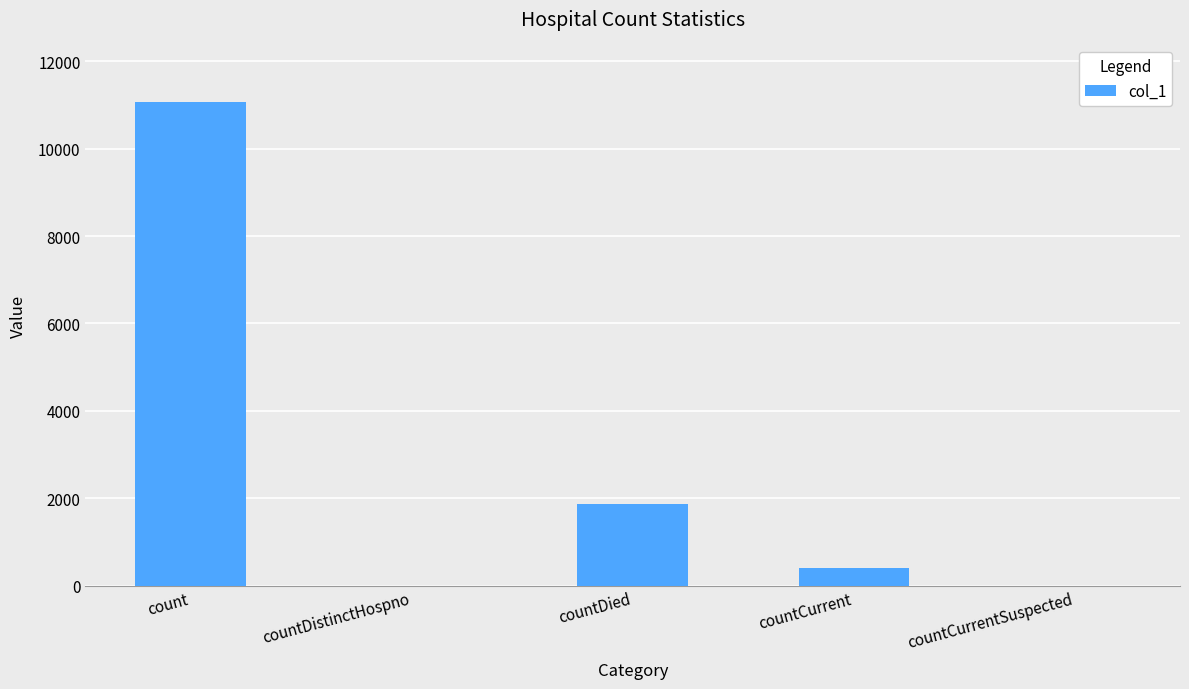

What is the difference between the values at countDistinctHospno and countCurrent?

412